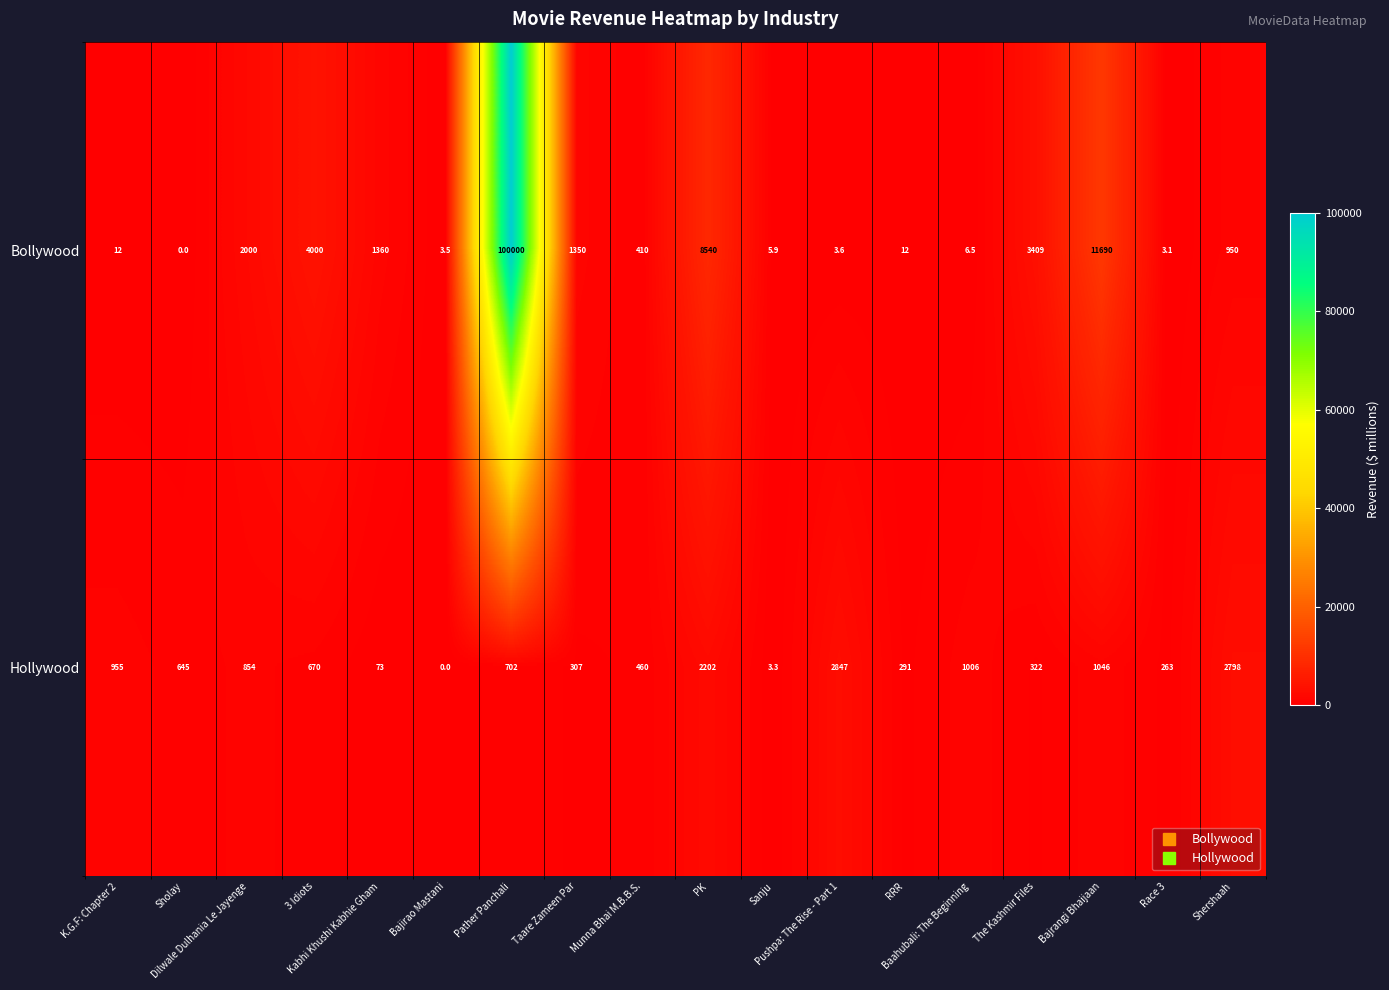

How many values in Bollywood are above zero?

17